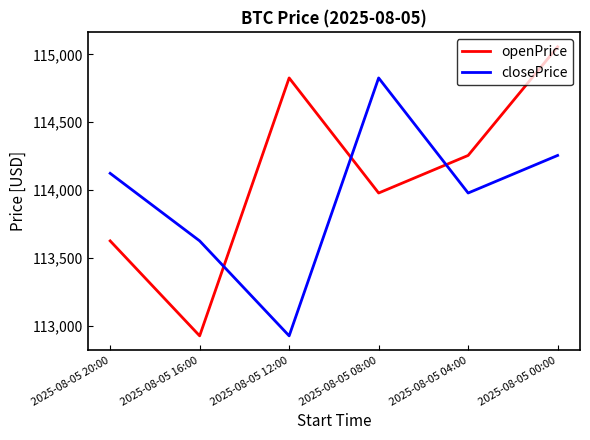

True or false: openPrice has more than 0 points higher than both neighbors.

True